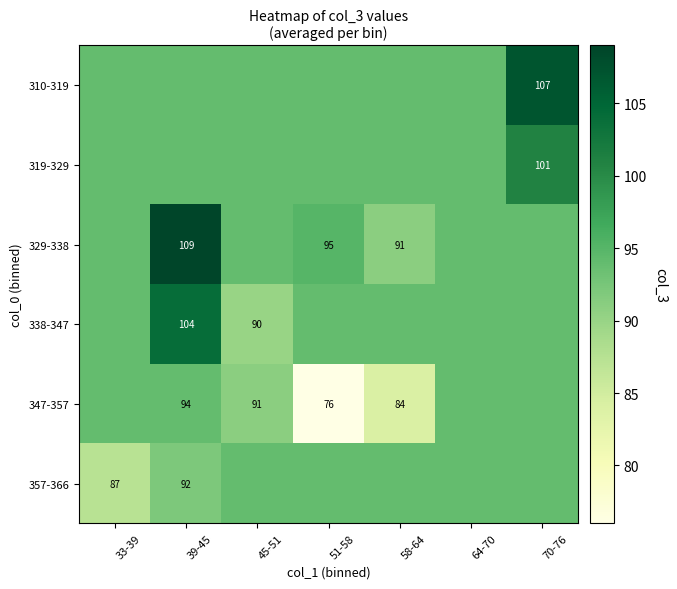

Is it true that 357-366 equals 92.0 at 39-45?

True